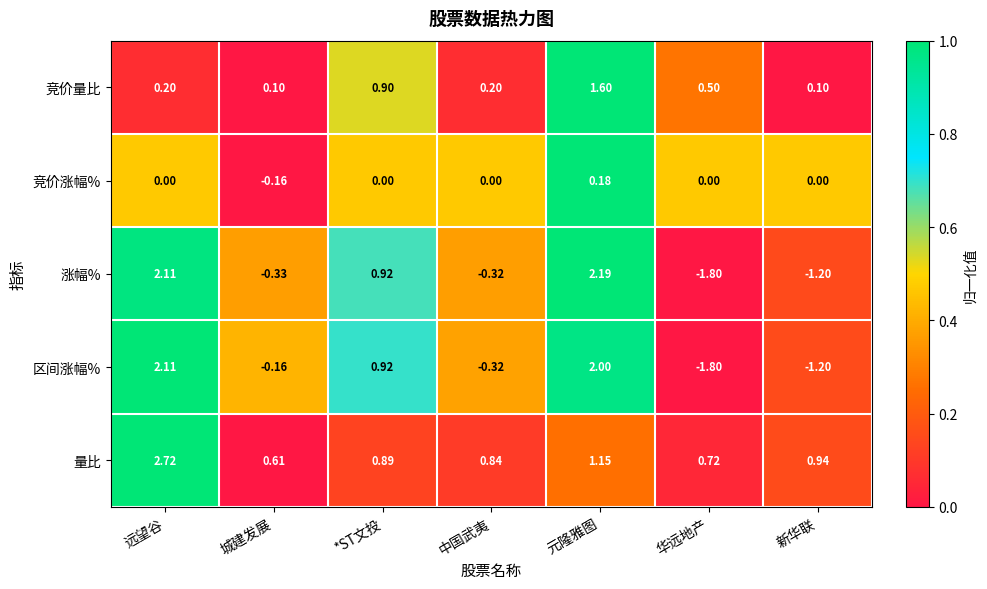

Which label corresponds to the largest value in the chart?

远望谷